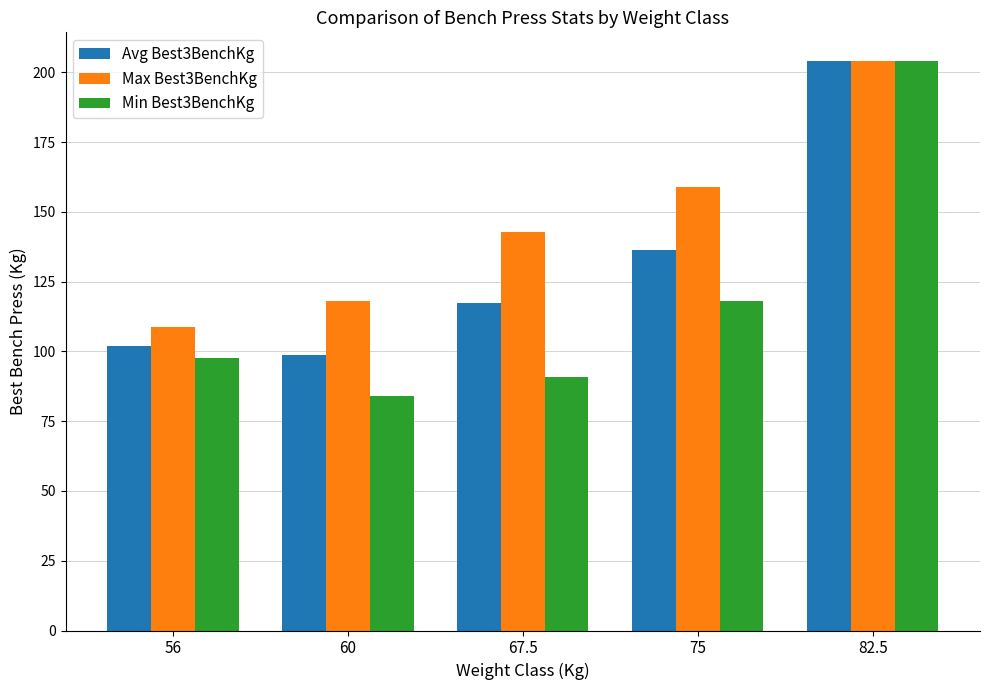

Is it true that Max Best3BenchKg equals 204.1 at 82.5?

True